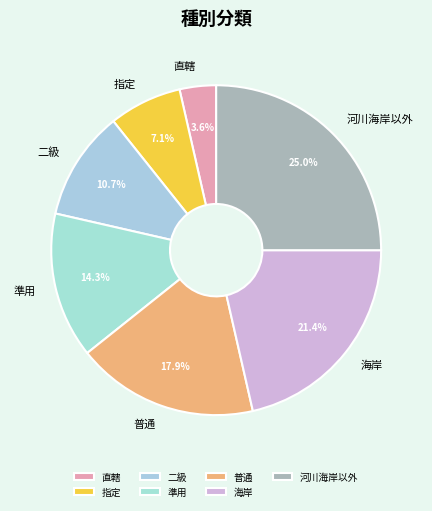

Is it true that 海岸 is 12% of the pie?

False